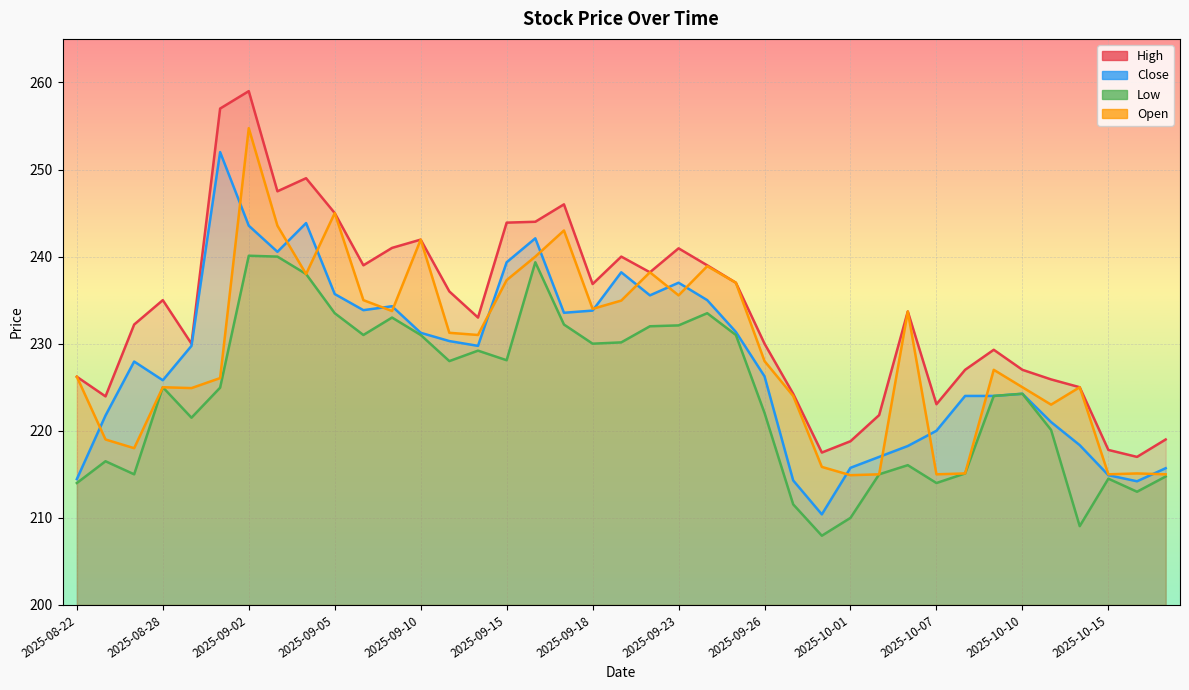

What is the difference between the maximum and second lowest values in the High series?

41.5